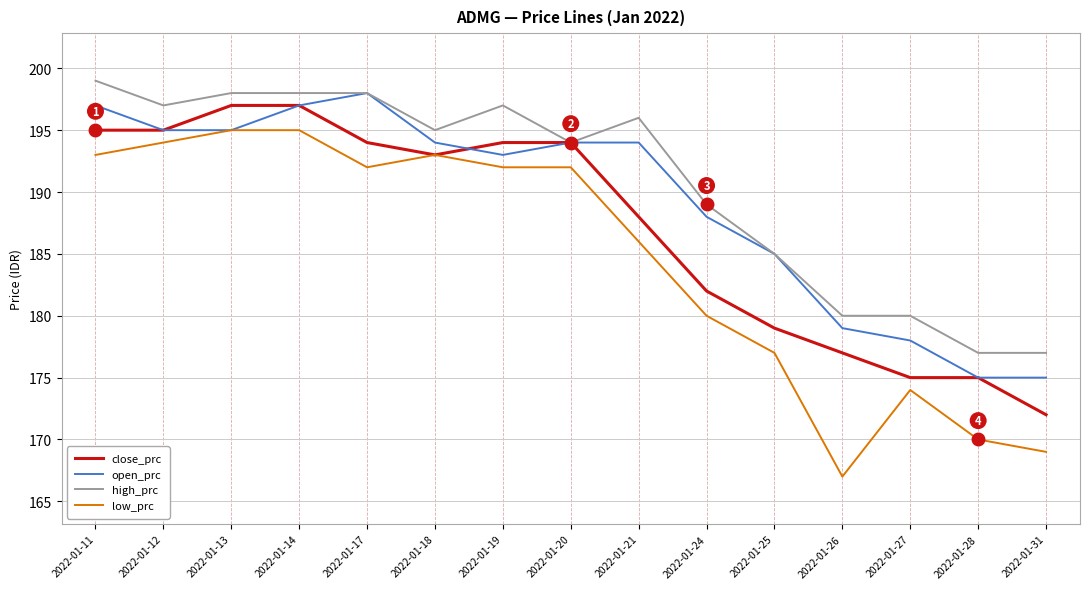

The close_prc series shows 55 at 2022-01-18. True or false?

False